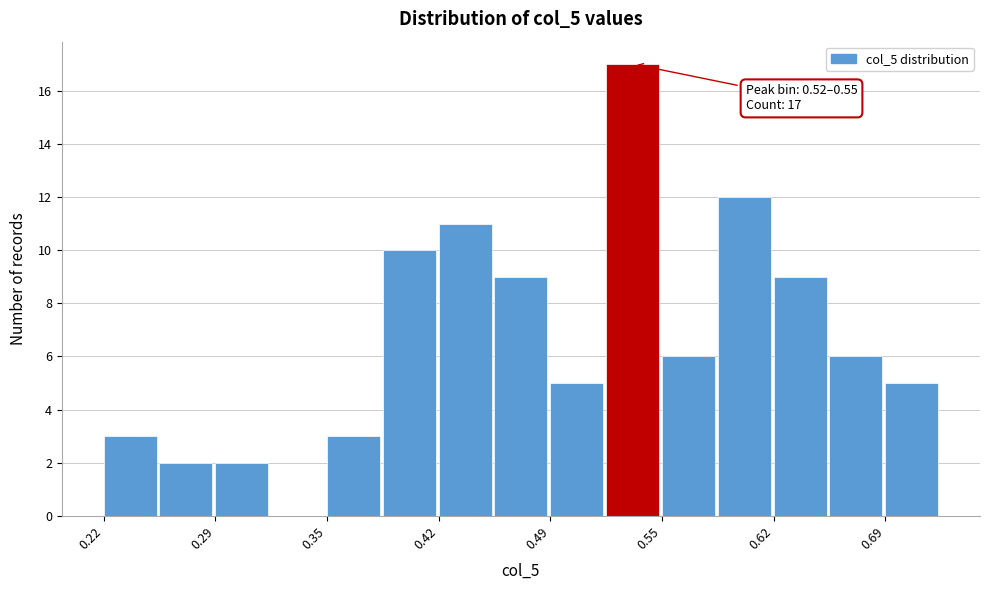

Around what value on the x-axis is the tallest bar? Give the approximate position of its centre, as read against the axis.

0.54